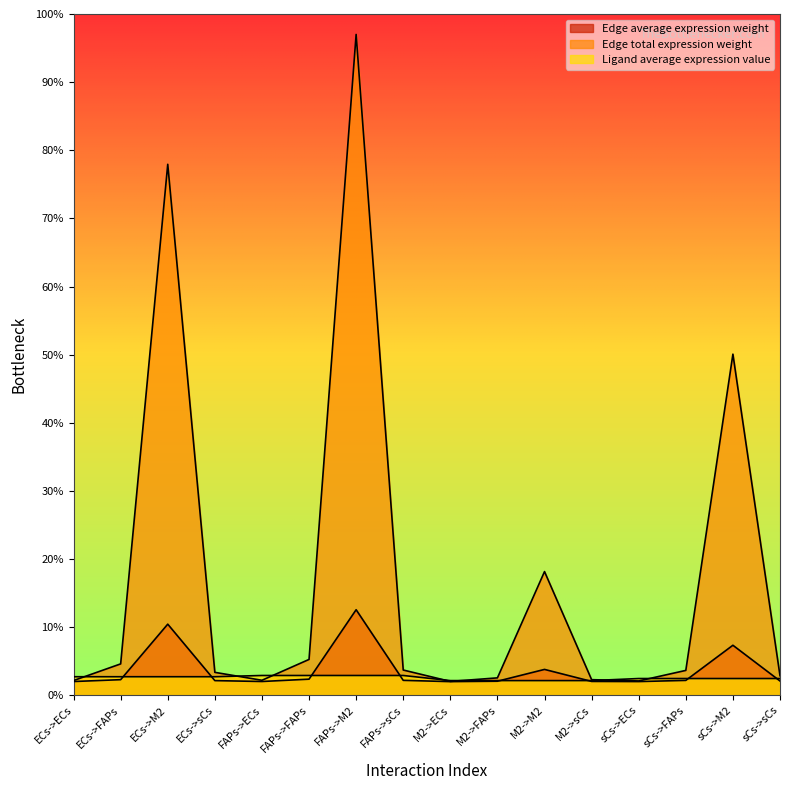

What are all the series names shown in the legend?

Edge average expression weight, Edge total expression weight, Ligand average expression value